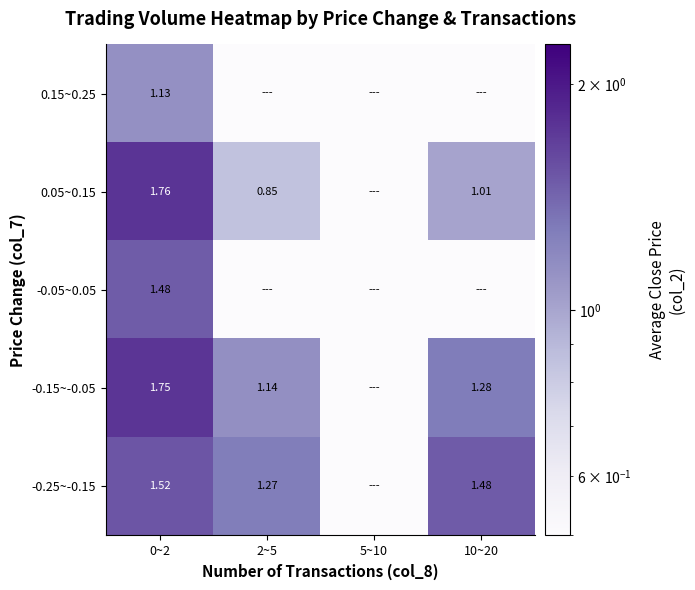

At which category is the sum across all series the highest?

0~2